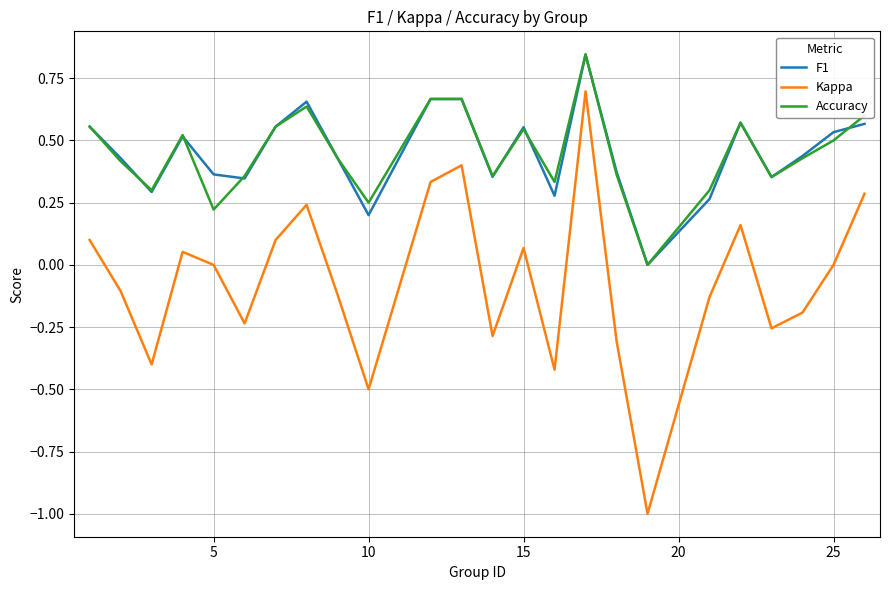

Which series has the largest range (max minus min)?

Kappa